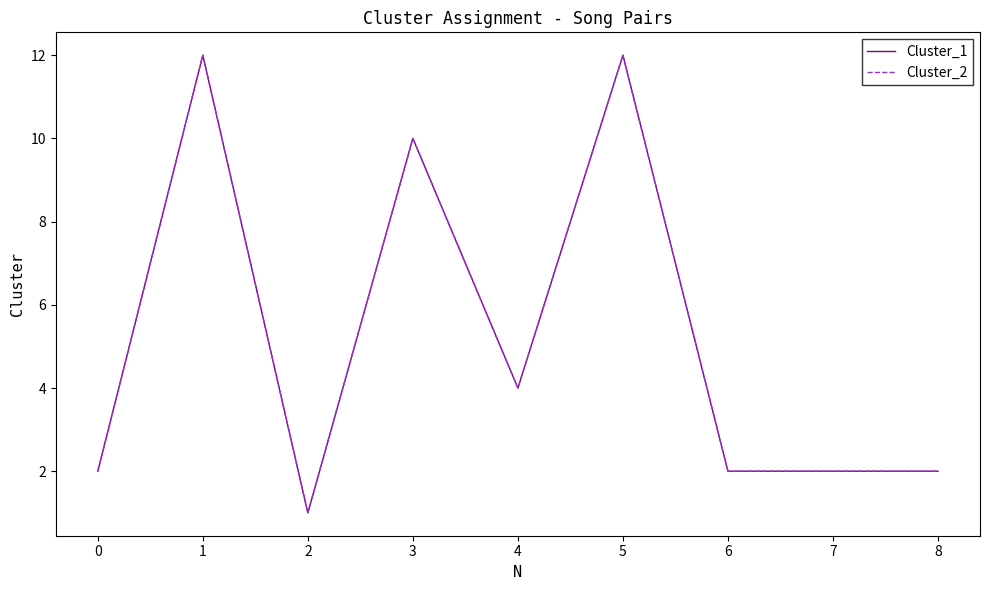

Does the chart display data point markers on the line(s)?

No